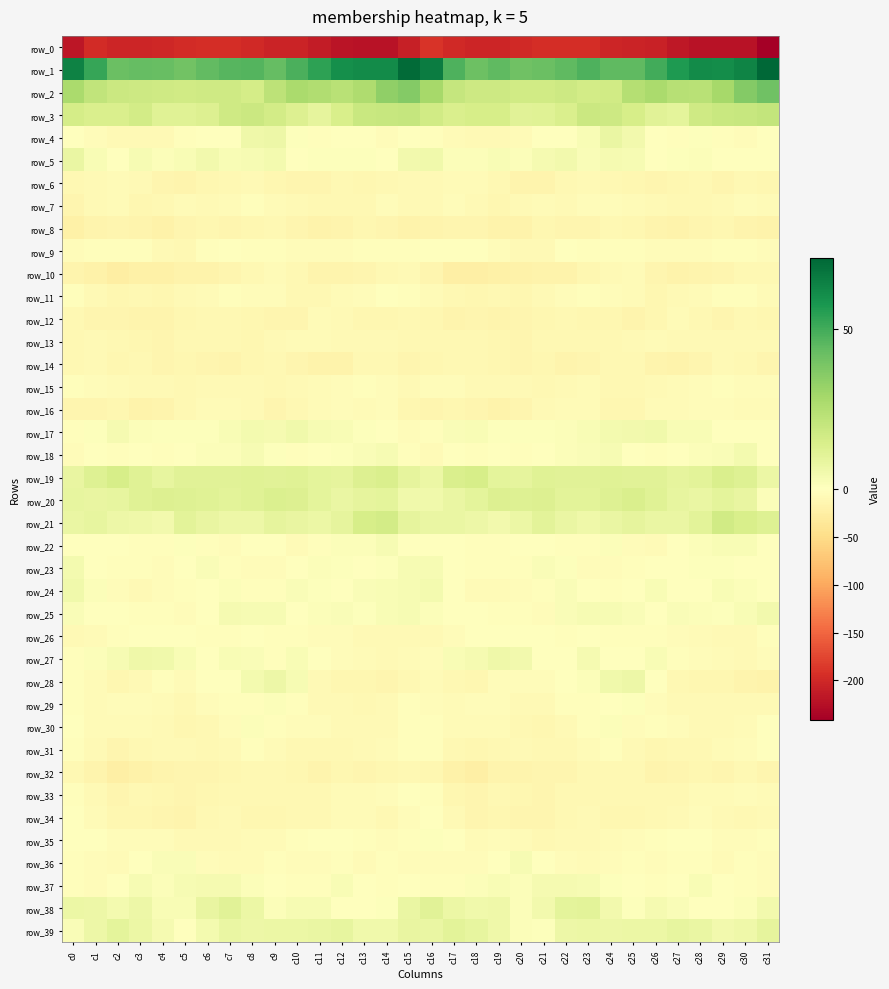

Reading left to right, what are all the values shown in this chart?

row_0: c0=-218.6	c1=-196.9	c2=-202.6	c3=-203.6	c4=-201.0	c5=-196.7	c6=-194.5	c7=-195.0	c8=-199.7	c9=-205.7	c10=-205.3	c11=-212.3	c12=-220.0	c13=-221.9	c14=-221.7	c15=-208.7	c16=-190.4	c17=-198.9	c18=-202.9	c19=-203.8	c20=-198.7	c21=-195.6	c22=-194.7	c23=-196.0	c24=-202.6	c25=-205.6	c26=-207.2	c27=-215.4	c28=-221.2	c29=-222.0	c30=-222.0	c31=-241.6
row_1: c0=64.3	c1=52.0	c2=41.8	c3=43.3	c4=42.4	c5=40.4	c6=43.7	c7=46.2	c8=46.7	c9=43.3	c10=48.2	c11=54.0	c12=60.1	c13=61.1	c14=61.4	c15=70.8	c16=65.6	c17=47.7	c18=41.2	c19=44.1	c20=40.8	c21=41.9	c22=44.1	c23=47.6	c24=44.6	c25=44.6	c26=50.1	c27=56.9	c28=61.0	c29=60.5	c30=63.4	c31=72.2
row_2: c0=27.2	c1=21.3	c2=18.2	c3=18.0	c4=17.0	c5=16.8	c6=17.4	c7=17.2	c8=15.5	c9=22.1	c10=27.4	c11=25.6	c12=23.2	c13=26.2	c14=33.4	c15=36.3	c16=28.4	c17=20.2	c18=17.9	c19=17.6	c20=16.9	c21=16.5	c22=18.0	c23=16.3	c24=16.9	c25=24.6	c26=27.4	c27=24.2	c28=23.5	c29=28.4	c30=36.2	c31=41.0
row_3: c0=15.8	c1=13.6	c2=13.7	c3=16.1	c4=11.4	c5=11.4	c6=12.7	c7=17.3	c8=18.3	c9=16.4	c10=12.7	c11=9.1	c12=14.3	c13=19.2	c14=19.2	c15=20.0	c16=16.6	c17=14.0	c18=14.7	c19=14.7	c20=10.8	c21=11.3	c22=14.1	c23=18.6	c24=17.6	c25=15.0	c26=11.0	c27=9.9	c28=17.4	c29=19.0	c30=19.7	c31=20.9
row_4: c0=-1.5	c1=-5.2	c2=-8.9	c3=-8.0	c4=-8.1	c5=-3.1	c6=-1.6	c7=0.5	c8=6.1	c9=6.6	c10=0.7	c11=-3.3	c12=-0.1	c13=-0.9	c14=-4.8	c15=-0.2	c16=-2.5	c17=-6.2	c18=-8.6	c19=-8.4	c20=-6.6	c21=-1.8	c22=-1.8	c23=2.7	c24=7.5	c25=4.5	c26=-1.7	c27=-2.6	c28=0.7	c29=-2.9	c30=-4.1	c31=-1.2
row_5: c0=7.5	c1=2.5	c2=-0.7	c3=3.0	c4=1.4	c5=2.4	c6=4.7	c7=2.6	c8=2.8	c9=4.0	c10=0.3	c11=0.6	c12=1.1	c13=0.6	c14=0.4	c15=4.9	c16=5.3	c17=1.4	c18=1.2	c19=2.4	c20=1.4	c21=3.5	c22=4.6	c23=2.0	c24=3.7	c25=2.9	c26=-0.4	c27=0.9	c28=1.2	c29=-0.1	c30=0.5	c31=-1.8
row_6: c0=-10.5	c1=-9.4	c2=-6.6	c3=-8.8	c4=-13.7	c5=-16.2	c6=-13.0	c7=-9.8	c8=-8.5	c9=-12.0	c10=-14.5	c11=-13.7	c12=-10.5	c13=-13.1	c14=-11.1	c15=-8.7	c16=-9.0	c17=-7.2	c18=-6.4	c19=-10.9	c20=-15.2	c21=-15.6	c22=-11.0	c23=-9.2	c24=-9.7	c25=-12.7	c26=-15.1	c27=-12.3	c28=-10.8	c29=-13.6	c30=-10.1	c31=-11.4
row_7: c0=-14.0	c1=-7.9	c2=-6.1	c3=-12.3	c4=-10.3	c5=-5.8	c6=-8.4	c7=-7.2	c8=-2.4	c9=-6.7	c10=-7.7	c11=-10.9	c12=-9.6	c13=-9.4	c14=-4.6	c15=-8.4	c16=-8.6	c17=-4.7	c18=-8.8	c19=-12.3	c20=-8.7	c21=-5.9	c22=-8.9	c23=-4.7	c24=-3.8	c25=-7.0	c26=-8.9	c27=-10.5	c28=-9.8	c29=-8.0	c30=-4.5	c31=-6.3
row_8: c0=-21.4	c1=-16.5	c2=-13.4	c3=-16.1	c4=-20.1	c5=-13.8	c6=-12.8	c7=-14.4	c8=-11.4	c9=-10.7	c10=-14.8	c11=-17.1	c12=-16.5	c13=-12.8	c14=-14.0	c15=-17.8	c16=-15.7	c17=-14.0	c18=-13.7	c19=-18.3	c20=-18.6	c21=-12.3	c22=-13.6	c23=-13.6	c24=-10.6	c25=-11.9	c26=-15.9	c27=-17.4	c28=-15.0	c29=-12.9	c30=-15.6	c31=-18.7
row_9: c0=-4.6	c1=-2.3	c2=-2.1	c3=-2.4	c4=-7.6	c5=-9.7	c6=-3.5	c7=-1.6	c8=-3.2	c9=-2.7	c10=-5.1	c11=-4.9	c12=-4.5	c13=-3.6	c14=-2.8	c15=-2.4	c16=-0.4	c17=-1.8	c18=-1.5	c19=-4.2	c20=-9.2	c21=-8.2	c22=-1.5	c23=-2.2	c24=-3.1	c25=-3.5	c26=-5.3	c27=-4.6	c28=-4.5	c29=-2.9	c30=-3.6	c31=-5.1
row_10: c0=-15.2	c1=-20.7	c2=-25.2	c3=-22.2	c4=-21.2	c5=-18.4	c6=-18.3	c7=-14.7	c8=-10.7	c9=-5.9	c10=-10.2	c11=-16.9	c12=-16.9	c13=-15.0	c14=-10.5	c15=-8.9	c16=-15.0	c17=-22.9	c18=-24.1	c19=-22.2	c20=-19.9	c21=-18.3	c22=-17.4	c23=-12.8	c24=-8.9	c25=-6.3	c26=-13.5	c27=-17.2	c28=-16.4	c29=-13.5	c30=-9.8	c31=-10.8
row_11: c0=-2.5	c1=-7.6	c2=-12.1	c3=-10.8	c4=-12.2	c5=-9.4	c6=-5.8	c7=-2.8	c8=-3.9	c9=-4.9	c10=-10.1	c11=-10.7	c12=-6.3	c13=-4.5	c14=-1.5	c15=-3.0	c16=-5.7	c17=-10.3	c18=-11.8	c19=-11.1	c20=-11.7	c21=-8.1	c22=-4.3	c23=-3.0	c24=-3.9	c25=-6.5	c26=-11.8	c27=-8.4	c28=-6.1	c29=-3.1	c30=-2.0	c31=-6.7
row_12: c0=-9.9	c1=-13.4	c2=-14.9	c3=-16.2	c4=-16.2	c5=-12.2	c6=-11.0	c7=-10.9	c8=-11.9	c9=-15.0	c10=-13.9	c11=-7.1	c12=-7.6	c13=-12.8	c14=-11.8	c15=-10.8	c16=-12.9	c17=-15.2	c18=-14.9	c19=-16.7	c20=-15.1	c21=-11.4	c22=-10.6	c23=-11.6	c24=-12.3	c25=-15.9	c26=-11.4	c27=-6.0	c28=-9.8	c29=-13.3	c30=-10.5	c31=-13.0
row_13: c0=-9.5	c1=-9.3	c2=-11.3	c3=-11.6	c4=-13.8	c5=-11.2	c6=-10.7	c7=-10.2	c8=-11.5	c9=-9.4	c10=-6.6	c11=-7.1	c12=-9.2	c13=-8.7	c14=-9.1	c15=-10.2	c16=-10.2	c17=-10.7	c18=-11.3	c19=-12.4	c20=-13.3	c21=-10.6	c22=-10.9	c23=-10.2	c24=-11.3	c25=-8.1	c26=-5.9	c27=-8.7	c28=-8.8	c29=-8.5	c30=-8.7	c31=-8.6
row_14: c0=-9.5	c1=-8.9	c2=-11.3	c3=-11.1	c4=-15.0	c5=-12.9	c6=-14.8	c7=-16.0	c8=-11.7	c9=-10.0	c10=-14.3	c11=-17.5	c12=-17.4	c13=-9.8	c14=-9.9	c15=-14.2	c16=-11.4	c17=-10.0	c18=-11.2	c19=-12.8	c20=-14.6	c21=-12.8	c22=-16.6	c23=-13.8	c24=-10.8	c25=-11.2	c26=-15.8	c27=-18.3	c28=-14.8	c29=-8.3	c30=-11.1	c31=-13.9
row_15: c0=-3.5	c1=-4.0	c2=-6.6	c3=-9.3	c4=-9.1	c5=-9.5	c6=-9.0	c7=-8.0	c8=-9.0	c9=-11.0	c10=-9.1	c11=-7.5	c12=-5.1	c13=-3.3	c14=-4.2	c15=-7.9	c16=-5.2	c17=-4.7	c18=-8.0	c19=-9.4	c20=-9.1	c21=-9.7	c22=-9.0	c23=-7.5	c24=-10.0	c25=-10.8	c26=-8.2	c27=-6.8	c28=-4.4	c29=-2.7	c30=-5.0	c31=-5.1
row_16: c0=-14.6	c1=-13.3	c2=-12.7	c3=-17.7	c4=-16.6	c5=-10.1	c6=-7.4	c7=-6.9	c8=-9.3	c9=-13.9	c10=-9.5	c11=-6.0	c12=-5.5	c13=-6.0	c14=-5.6	c15=-12.2	c16=-14.4	c17=-12.7	c18=-14.7	c19=-18.0	c20=-14.2	c21=-8.6	c22=-7.5	c23=-7.1	c24=-11.4	c25=-13.1	c26=-7.5	c27=-5.7	c28=-5.5	c29=-5.3	c30=-5.7	c31=-6.7
row_17: c0=-2.7	c1=0.8	c2=3.4	c3=1.3	c4=0.9	c5=0.6	c6=0.8	c7=2.4	c8=4.3	c9=3.9	c10=5.4	c11=3.2	c12=2.5	c13=0.9	c14=-1.0	c15=-4.8	c16=-3.7	c17=2.0	c18=2.5	c19=1.0	c20=0.8	c21=0.7	c22=1.1	c23=2.8	c24=4.0	c25=4.8	c26=5.1	c27=2.4	c28=2.4	c29=0.2	c30=-0.7	c31=-1.2
row_18: c0=-5.1	c1=-1.4	c2=-2.2	c3=-1.6	c4=-2.5	c5=-1.3	c6=1.3	c7=1.4	c8=3.1	c9=0.7	c10=-2.0	c11=-1.6	c12=1.0	c13=1.9	c14=3.3	c15=-2.0	c16=-5.8	c17=-1.6	c18=-2.3	c19=-1.4	c20=-3.1	c21=-0.1	c22=1.6	c23=1.8	c24=2.8	c25=-0.6	c26=-2.2	c27=-0.6	c28=1.6	c29=2.2	c30=4.1	c31=-1.1
row_19: c0=8.0	c1=12.1	c2=15.2	c3=11.7	c4=8.6	c5=11.2	c6=11.0	c7=10.9	c8=11.4	c9=11.0	c10=11.4	c11=10.0	c12=9.1	c13=12.8	c14=13.6	c15=9.1	c16=7.0	c17=13.6	c18=14.8	c19=9.8	c20=9.3	c21=11.3	c22=11.1	c23=11.0	c24=11.5	c25=11.3	c26=11.2	c27=9.1	c28=10.2	c29=14.0	c30=12.2	c31=7.1
row_20: c0=8.8	c1=8.3	c2=8.6	c3=11.5	c4=12.6	c5=12.4	c6=11.4	c7=10.3	c8=11.3	c9=13.5	c10=12.5	c11=9.6	c12=7.9	c13=9.1	c14=9.7	c15=5.6	c16=5.4	c17=7.5	c18=9.7	c19=12.5	c20=12.1	c21=12.4	c22=10.6	c23=10.5	c24=12.2	c25=13.8	c26=11.3	c27=8.8	c28=7.9	c29=10.0	c30=8.2	c31=1.3
row_21: c0=7.5	c1=8.7	c2=6.6	c3=6.0	c4=4.8	c5=10.3	c6=8.3	c7=6.3	c8=6.7	c9=9.5	c10=8.4	c11=6.9	c12=9.1	c13=14.9	c14=15.9	c15=9.6	c16=7.9	c17=7.4	c18=6.7	c19=4.5	c20=6.9	c21=10.2	c22=7.4	c23=6.2	c24=7.9	c25=9.2	c26=7.4	c27=7.7	c28=10.5	c29=16.8	c30=14.2	c31=12.1
row_22: c0=-0.2	c1=0.1	c2=-1.8	c3=-2.5	c4=-3.0	c5=0.7	c6=-2.1	c7=-4.4	c8=0.0	c9=-0.8	c10=-7.1	c11=-2.2	c12=1.4	c13=1.4	c14=2.9	c15=0.4	c16=-0.3	c17=-0.5	c18=-2.1	c19=-3.1	c20=-1.6	c21=0.4	c22=-3.2	c23=-3.5	c24=1.5	c25=-4.1	c26=-6.4	c27=-0.1	c28=1.3	c29=2.3	c30=2.3	c31=0.3
row_23: c0=4.0	c1=0.5	c2=-2.6	c3=-3.1	c4=-4.2	c5=-0.4	c6=2.0	c7=-2.6	c8=-5.2	c9=-4.4	c10=-1.2	c11=1.4	c12=0.7	c13=0.5	c14=0.7	c15=3.3	c16=3.0	c17=-0.4	c18=-3.1	c19=-3.5	c20=-3.8	c21=1.7	c22=0.7	c23=-4.1	c24=-4.9	c25=-3.7	c26=0.4	c27=0.5	c28=0.9	c29=0.7	c30=-0.0	c31=-1.7
row_24: c0=5.6	c1=1.3	c2=-4.8	c3=-8.2	c4=-5.0	c5=-3.2	c6=0.6	c7=1.7	c8=-2.8	c9=-2.8	c10=1.7	c11=0.7	c12=-0.9	c13=2.0	c14=2.5	c15=3.4	c16=4.5	c17=-0.5	c18=-6.9	c19=-7.4	c20=-4.1	c21=-2.1	c22=2.0	c23=0.0	c24=-3.6	c25=-1.4	c26=2.4	c27=-1.1	c28=0.4	c29=2.5	c30=1.4	c31=-0.3
row_25: c0=1.9	c1=0.2	c2=-0.3	c3=-3.6	c4=-2.7	c5=-4.6	c6=-1.0	c7=3.5	c8=2.9	c9=3.2	c10=0.2	c11=1.2	c12=2.0	c13=0.7	c14=2.4	c15=3.3	c16=1.2	c17=0.5	c18=-1.5	c19=-3.6	c20=-3.1	c21=-4.5	c22=1.7	c23=3.1	c24=3.2	c25=1.8	c26=0.5	c27=1.7	c28=1.4	c29=1.0	c30=2.8	c31=4.6
row_26: c0=-8.9	c1=-6.1	c2=-1.9	c3=0.1	c4=0.1	c5=-0.4	c6=-2.6	c7=-2.4	c8=-1.3	c9=-3.3	c10=-3.4	c11=-3.8	c12=-4.8	c13=-7.8	c14=-8.9	c15=-9.1	c16=-8.7	c17=-4.3	c18=-0.6	c19=-0.1	c20=0.3	c21=-1.3	c22=-2.7	c23=-1.8	c24=-2.2	c25=-3.8	c26=-3.0	c27=-4.3	c28=-5.8	c29=-8.6	c30=-8.1	c31=-3.3
row_27: c0=-2.6	c1=1.3	c2=3.2	c3=5.7	c4=5.2	c5=2.4	c6=-1.1	c7=2.4	c8=1.9	c9=-1.9	c10=2.5	c11=-0.6	c12=-4.5	c13=-6.5	c14=-8.1	c15=-7.4	c16=-4.3	c17=2.7	c18=3.8	c19=6.0	c20=4.7	c21=0.4	c22=-0.6	c23=3.6	c24=-0.6	c25=-0.3	c26=2.5	c27=-2.9	c28=-5.2	c29=-7.3	c30=-7.6	c31=-5.6
row_28: c0=-2.4	c1=-7.0	c2=-13.2	c3=-7.8	c4=-3.2	c5=-6.0	c6=-1.8	c7=-0.1	c8=4.1	c9=6.6	c10=3.1	c11=-7.6	c12=-12.5	c13=-11.8	c14=-14.2	c15=-11.2	c16=-6.0	c17=-9.7	c18=-12.5	c19=-4.5	c20=-4.4	c21=-4.9	c22=-1.4	c23=1.3	c24=5.2	c25=6.6	c26=-0.9	c27=-10.9	c28=-11.9	c29=-12.3	c30=-15.3	c31=-18.0
row_29: c0=-3.4	c1=-7.2	c2=-4.6	c3=-3.8	c4=-6.1	c5=-10.7	c6=-4.8	c7=-2.9	c8=-2.5	c9=1.2	c10=-2.1	c11=-7.9	c12=-9.0	c13=-9.8	c14=-8.6	c15=-3.7	c16=-4.0	c17=-6.5	c18=-3.9	c19=-3.9	c20=-8.6	c21=-9.4	c22=-3.1	c23=-3.7	c24=-0.6	c25=0.9	c26=-4.9	c27=-8.3	c28=-9.4	c29=-9.4	c30=-8.6	c31=-8.2
row_30: c0=-1.6	c1=-7.1	c2=-6.9	c3=-6.9	c4=-9.4	c5=-12.8	c6=-10.6	c7=-5.2	c8=1.3	c9=-2.8	c10=-4.0	c11=-3.9	c12=-8.0	c13=-8.1	c14=-8.7	c15=-2.1	c16=-2.4	c17=-7.5	c18=-6.6	c19=-7.2	c20=-11.2	c21=-12.8	c22=-9.1	c23=-2.3	c24=1.2	c25=-4.4	c26=-3.1	c27=-5.5	c28=-8.3	c29=-8.7	c30=-7.2	c31=-1.1
row_31: c0=-2.4	c1=-8.2	c2=-13.4	c3=-10.6	c4=-8.6	c5=-9.0	c6=-11.0	c7=-8.4	c8=-3.4	c9=-6.3	c10=-10.9	c11=-10.7	c12=-10.4	c13=-7.8	c14=-6.8	c15=-2.7	c16=-3.0	c17=-10.7	c18=-12.9	c19=-9.5	c20=-8.7	c21=-9.6	c22=-11.1	c23=-6.1	c24=-3.1	c25=-8.3	c26=-11.6	c27=-10.0	c28=-10.1	c29=-7.4	c30=-5.6	c31=-1.8
row_32: c0=-9.5	c1=-16.5	c2=-23.6	c3=-18.9	c4=-15.4	c5=-14.9	c6=-14.9	c7=-12.0	c8=-11.1	c9=-10.4	c10=-12.8	c11=-16.6	c12=-12.2	c13=-13.5	c14=-12.2	c15=-9.7	c16=-11.5	c17=-19.8	c18=-22.7	c19=-16.9	c20=-15.5	c21=-14.5	c22=-14.4	c23=-10.8	c24=-11.3	c25=-10.2	c26=-15.4	c27=-15.0	c28=-11.8	c29=-14.4	c30=-11.1	c31=-14.7
row_33: c0=-2.7	c1=-9.4	c2=-14.6	c3=-10.7	c4=-11.4	c5=-14.6	c6=-12.2	c7=-9.8	c8=-10.2	c9=-10.6	c10=-11.0	c11=-11.0	c12=-7.5	c13=-6.4	c14=-4.3	c15=-1.0	c16=-3.7	c17=-11.9	c18=-13.8	c19=-9.9	c20=-13.0	c21=-14.1	c22=-11.1	c23=-9.8	c24=-10.3	c25=-11.0	c26=-11.1	c27=-10.0	c28=-6.5	c29=-6.1	c30=-4.5	c31=-6.6
row_34: c0=-1.6	c1=-6.9	c2=-13.2	c3=-12.9	c4=-13.7	c5=-15.2	c6=-11.2	c7=-8.5	c8=-11.5	c9=-11.7	c10=-10.6	c11=-9.5	c12=-5.7	c13=-6.4	c14=-9.5	c15=-4.4	c16=-1.4	c17=-9.3	c18=-13.9	c19=-12.7	c20=-14.6	c21=-14.1	c22=-9.8	c23=-9.2	c24=-12.1	c25=-11.3	c26=-10.1	c27=-8.4	c28=-5.1	c29=-7.7	c30=-10.7	c31=-8.7
row_35: c0=-0.2	c1=-0.3	c2=-4.8	c3=-5.6	c4=-5.5	c5=-9.3	c6=-9.3	c7=-8.3	c8=-7.5	c9=-5.8	c10=-2.4	c11=-1.7	c12=0.5	c13=-3.4	c14=-4.0	c15=-2.6	c16=0.9	c17=-0.8	c18=-6.3	c19=-4.9	c20=-6.7	c21=-9.9	c22=-8.8	c23=-8.1	c24=-7.1	c25=-4.6	c26=-2.2	c27=-0.3	c28=-0.6	c29=-4.3	c30=-4.5	c31=-3.3
row_36: c0=-3.0	c1=-4.7	c2=-5.8	c3=-1.2	c4=2.2	c5=2.0	c6=-4.1	c7=-6.0	c8=-5.7	c9=-2.8	c10=-3.9	c11=-4.4	c12=-2.4	c13=-5.9	c14=-3.6	c15=-5.2	c16=-4.6	c17=-5.0	c18=-3.9	c19=-0.0	c20=2.9	c21=-0.4	c22=-4.9	c23=-6.1	c24=-4.5	c25=-3.0	c26=-4.6	c27=-3.3	c28=-3.4	c29=-6.3	c30=-2.8	c31=-4.7
row_37: c0=-2.7	c1=-4.4	c2=-1.0	c3=2.9	c4=1.6	c5=3.2	c6=3.6	c7=3.5	c8=1.5	c9=-0.5	c10=-2.9	c11=-2.3	c12=2.3	c13=0.5	c14=-2.5	c15=-1.8	c16=-2.1	c17=-2.9	c18=1.6	c19=2.4	c20=1.6	c21=3.8	c22=3.9	c23=3.1	c24=0.8	c25=-1.6	c26=-3.3	c27=-0.7	c28=2.6	c29=-1.6	c30=-2.8	c31=-4.1
row_38: c0=7.2	c1=6.4	c2=4.4	c3=6.4	c4=2.7	c5=2.7	c6=8.1	c7=11.2	c8=7.0	c9=1.2	c10=2.9	c11=3.2	c12=0.4	c13=0.2	c14=0.6	c15=7.7	c16=10.8	c17=6.9	c18=5.1	c19=5.7	c20=1.5	c21=4.6	c22=10.1	c23=10.5	c24=4.6	c25=1.0	c26=3.6	c27=2.2	c28=-0.0	c29=0.1	c30=1.1	c31=4.5
row_39: c0=2.2	c1=6.7	c2=9.7	c3=7.2	c4=3.7	c5=0.1	c6=4.4	c7=7.7	c8=6.5	c9=7.0	c10=7.1	c11=7.8	c12=9.0	c13=5.4	c14=5.1	c15=8.4	c16=7.5	c17=10.2	c18=8.9	c19=6.1	c20=1.7	c21=1.0	c22=6.3	c23=7.3	c24=6.5	c25=7.3	c26=7.1	c27=8.6	c28=7.8	c29=4.8	c30=5.8	c31=9.1